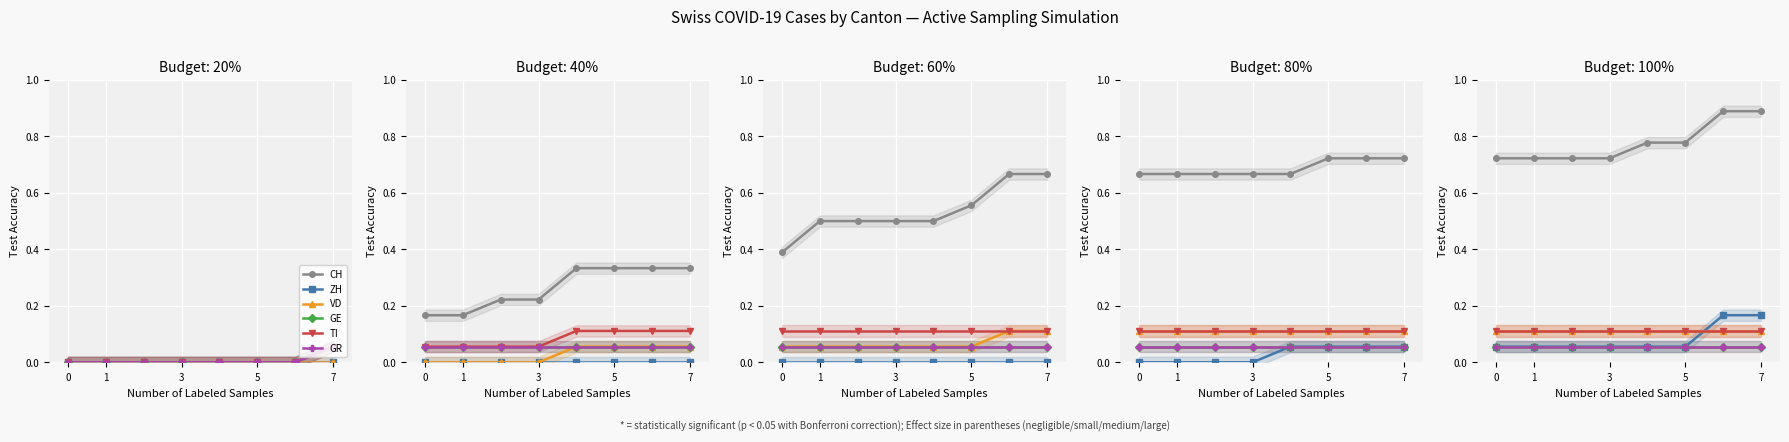

What is the spread (max minus min) of values at 5?

0.7